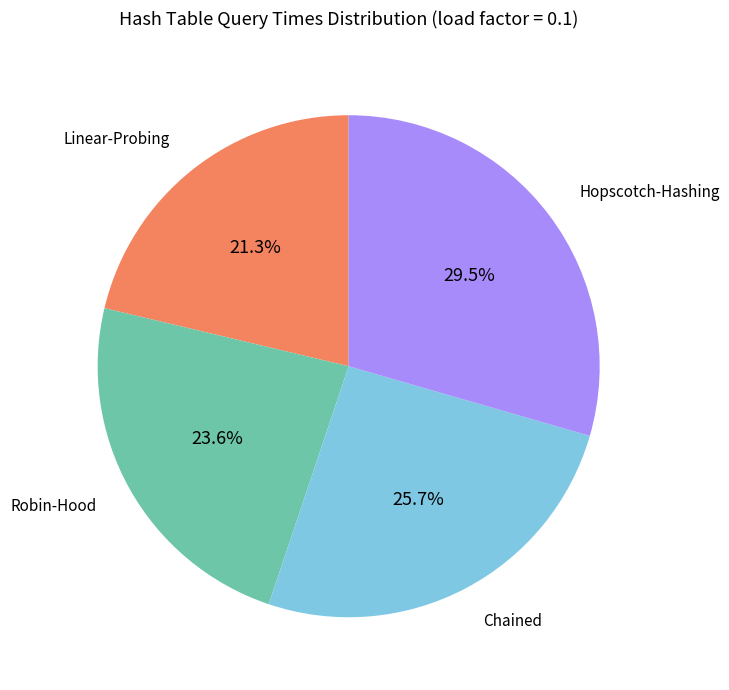

What is the total percentage of Chained and Linear-Probing?

47.0%